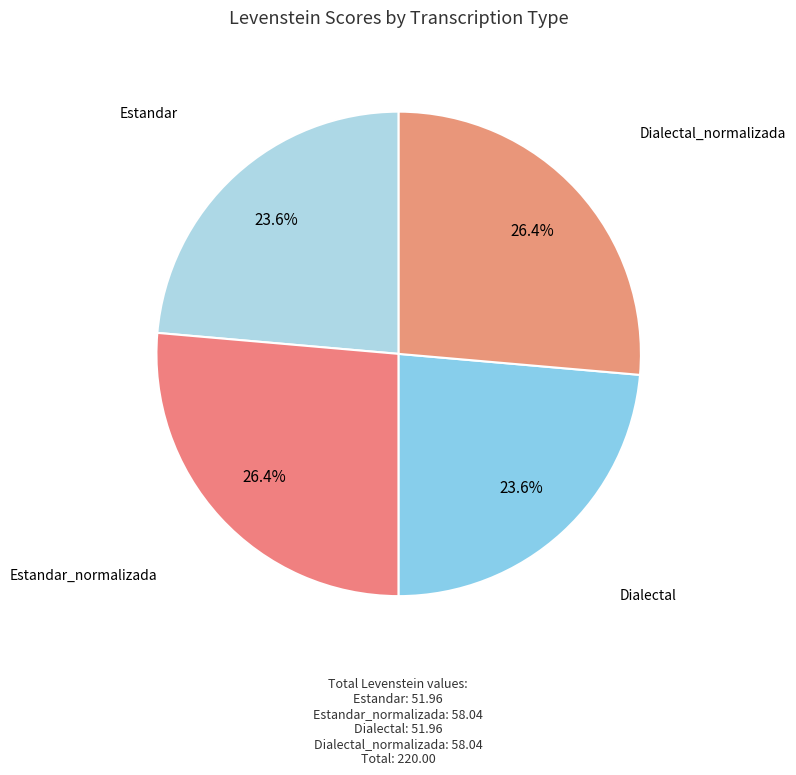

What is the total percentage of Estandar_normalizada and Dialectal_normalizada?

52.8%